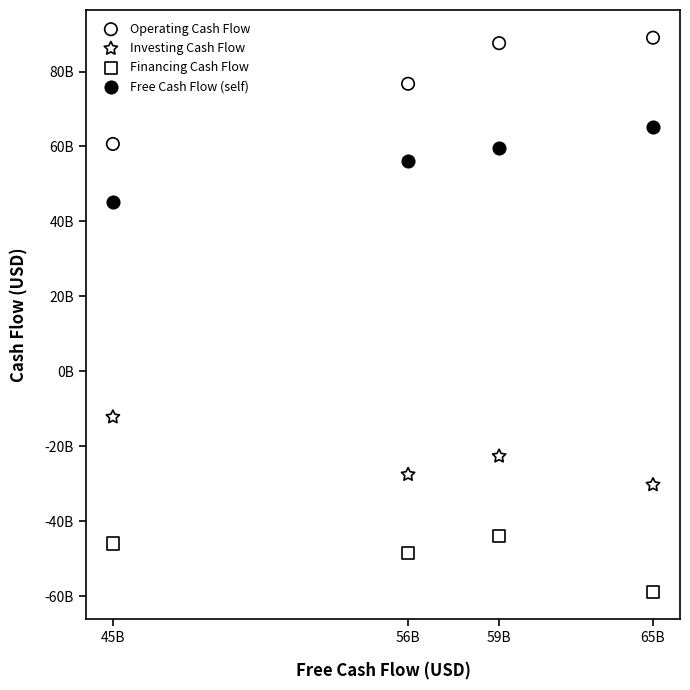

What are all the series names shown in the legend?

Operating Cash Flow, Investing Cash Flow, Financing Cash Flow, Free Cash Flow (self)